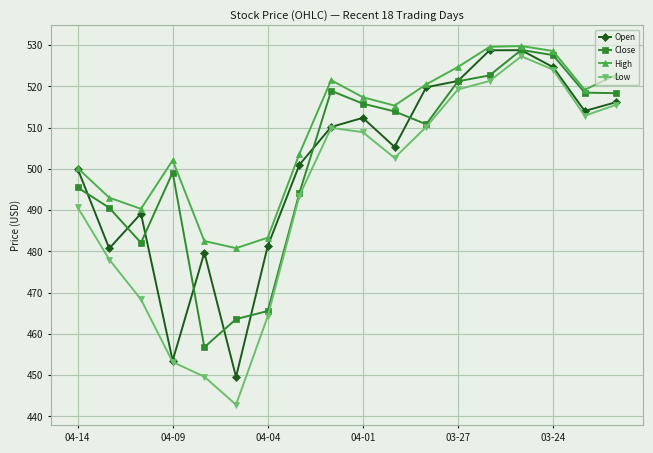

In Open, how many points are lower than both neighbors (excluding endpoints)?

5